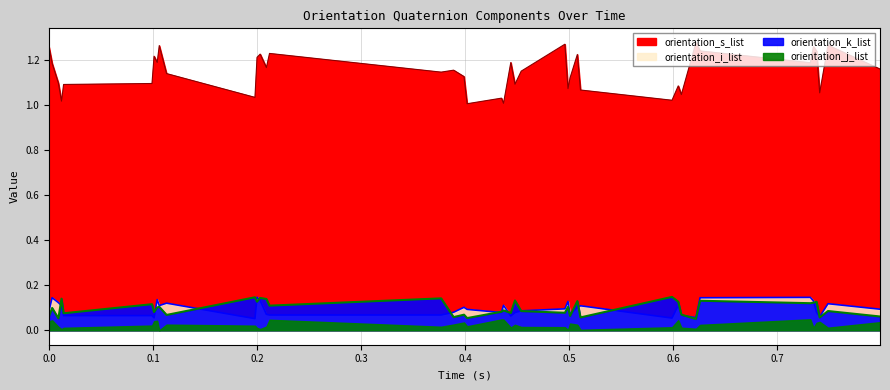

The orientation_k_list series shows 0.1 at 0.599. True or false?

True